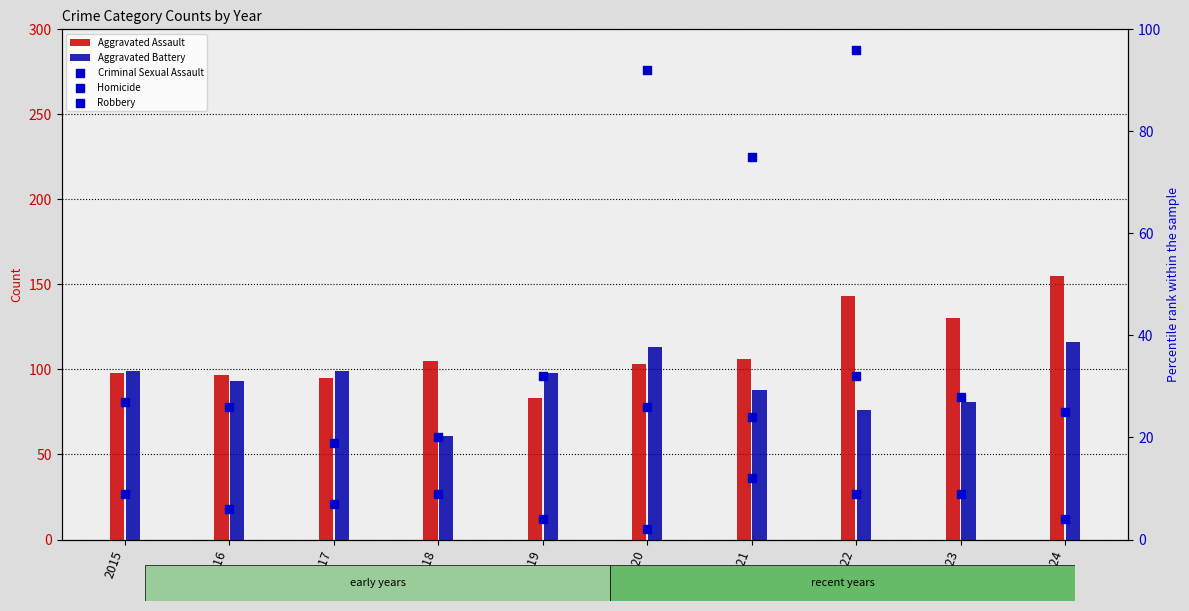

Which series contains the highest Y value?

Robbery